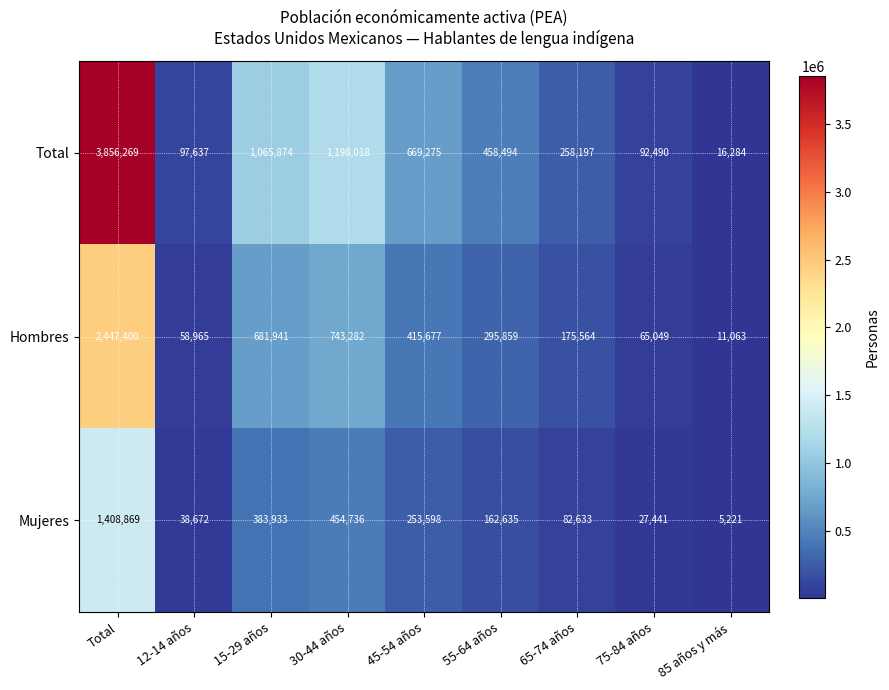

What is the sum of all Hombres values?

4894800